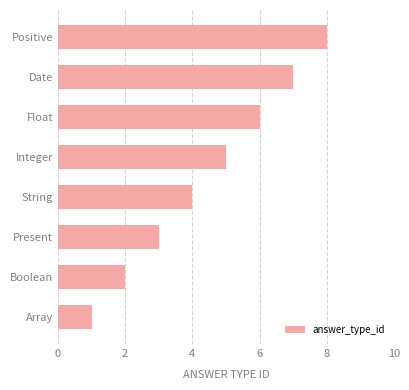

What is the ratio of the value at Float to the value at Array?

6.0